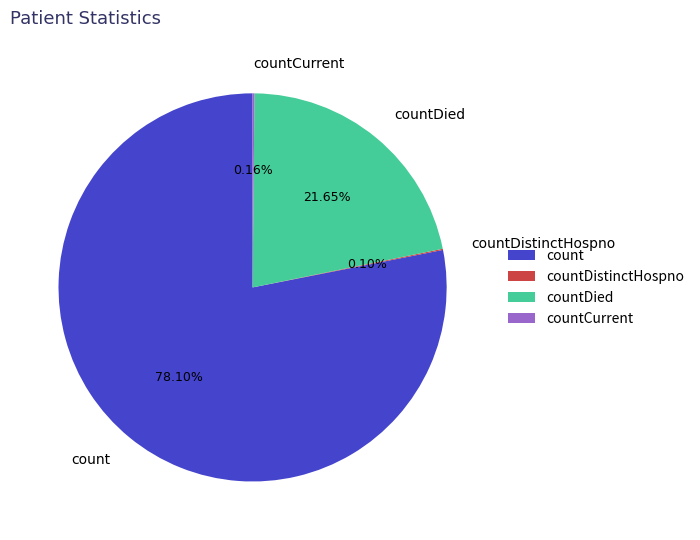

What is the majority slice?

count